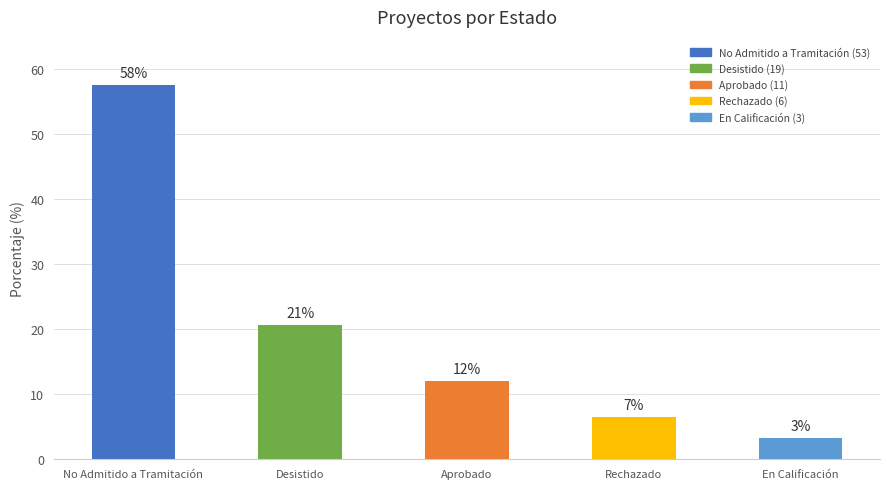

How many bars are there in total?

5